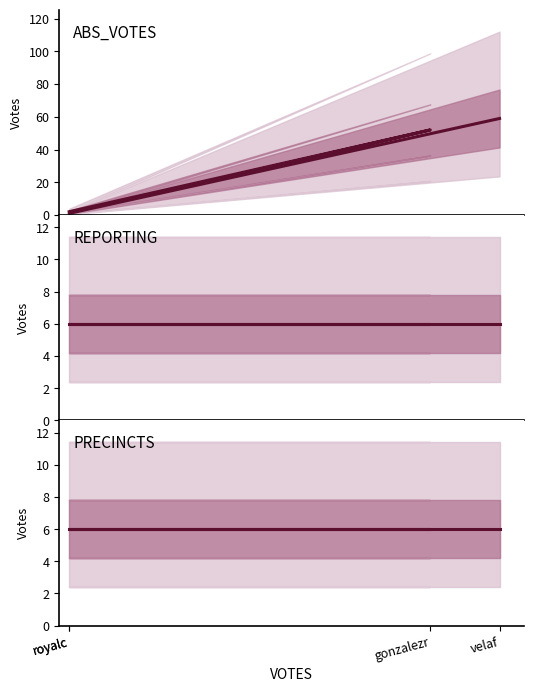

What is the maximum value shown in the chart?

59